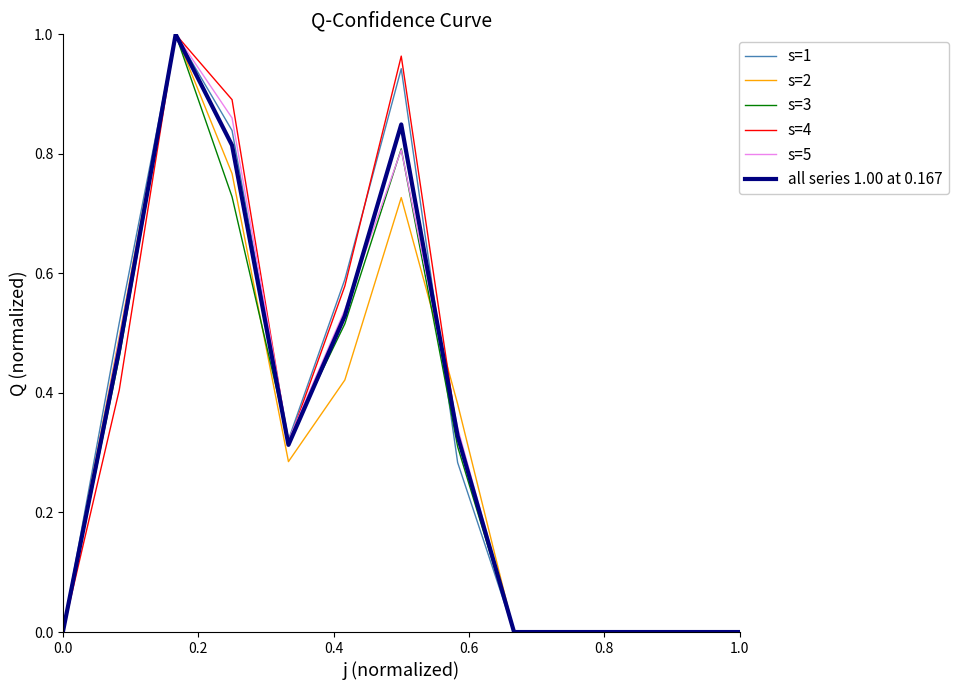

How many interior local valleys does the s=1 series have?

1